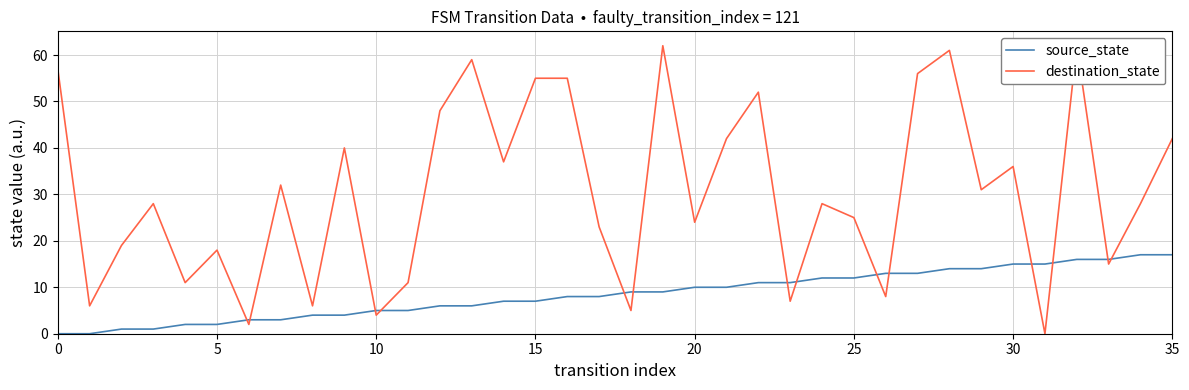

How many lines are shown in the chart?

2